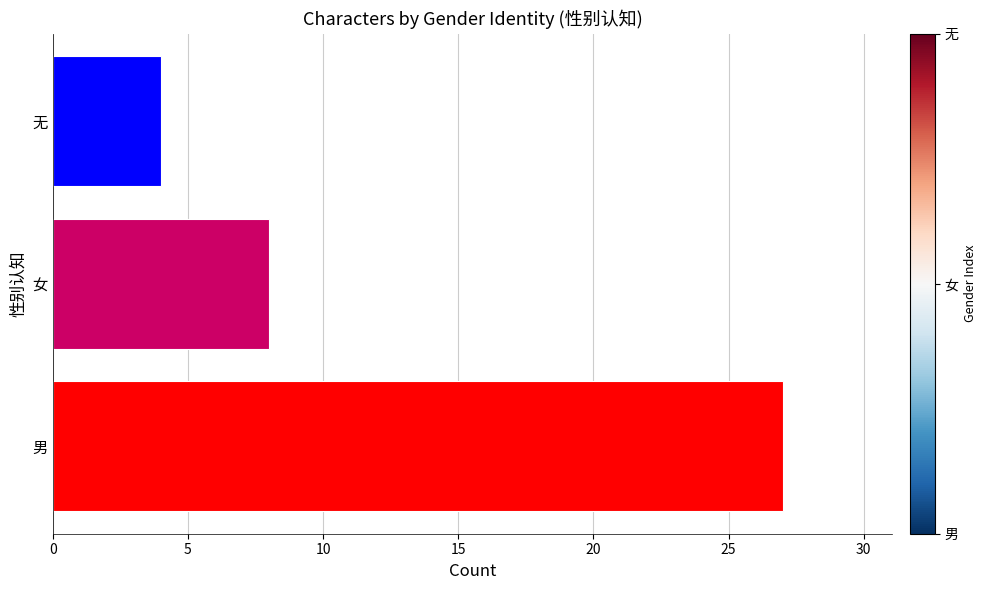

What is the sum of the values at 男 and 无?

31